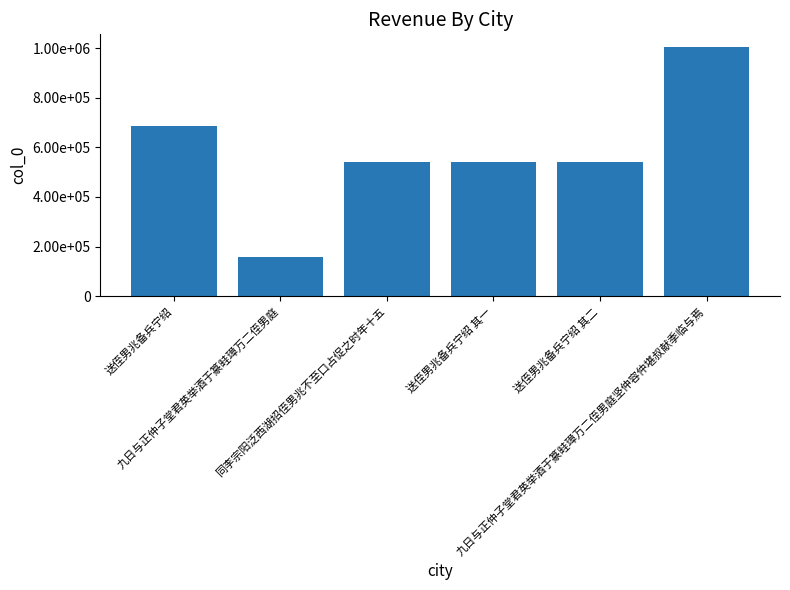

Which label corresponds to the largest value in the chart?

九日与正仲子堂君英举酒于篆畦璋万二侄男庭坚仲容仲堪叔献季临与焉